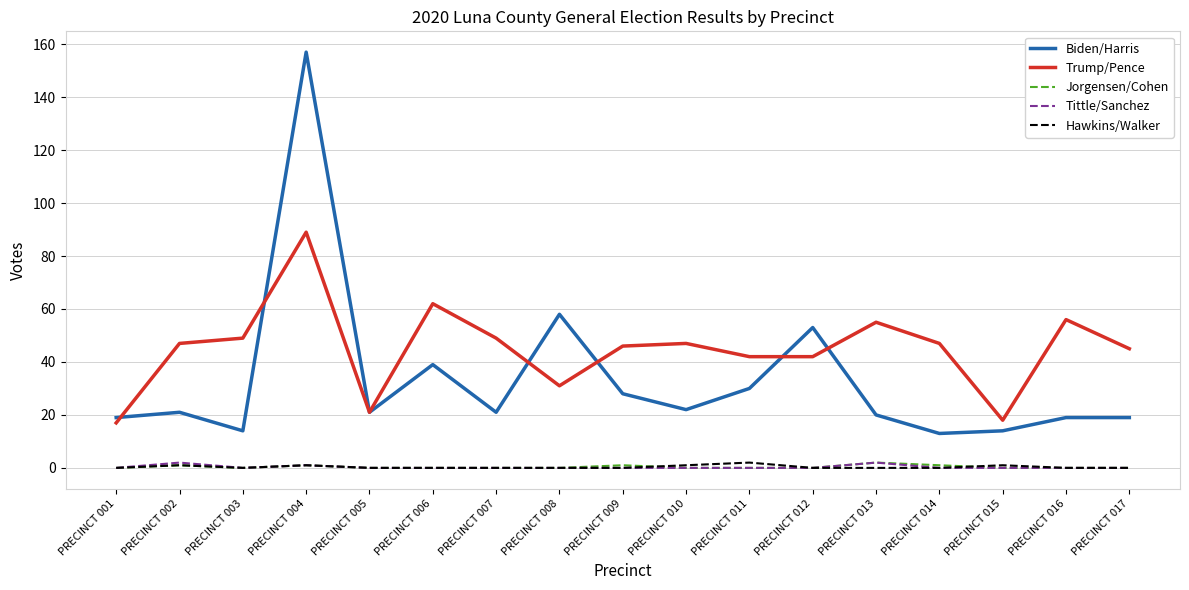

How many lines are shown in the chart?

5